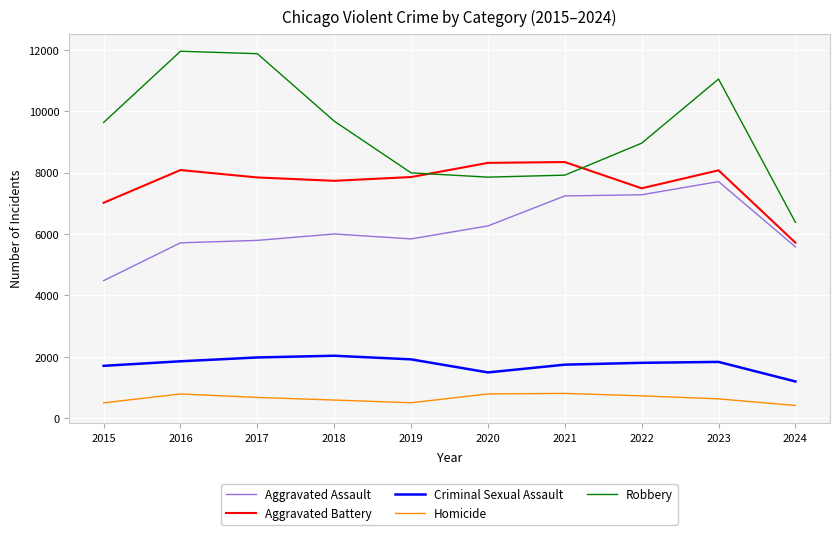

What is the lowest value of the Homicide series?

410